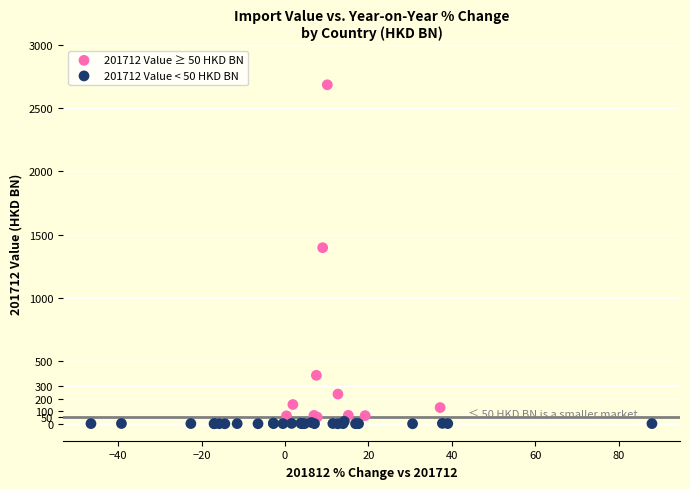

Which series has the largest Y range (max minus min)?

201712 Value ≥ 50 HKD BN